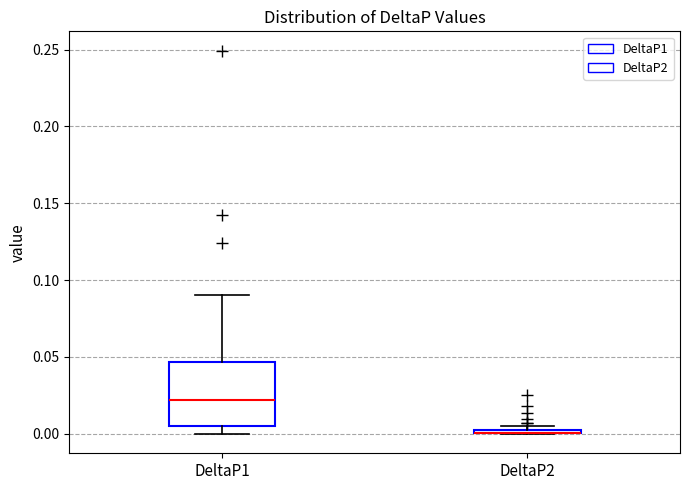

Comparing the boxes themselves (not the whiskers), which one is the tallest?

DeltaP1